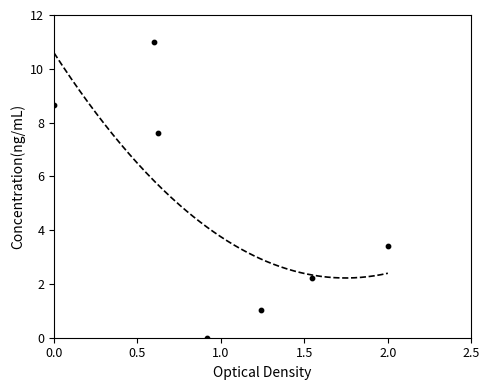

What is the range of X values (max minus min)?

2.0